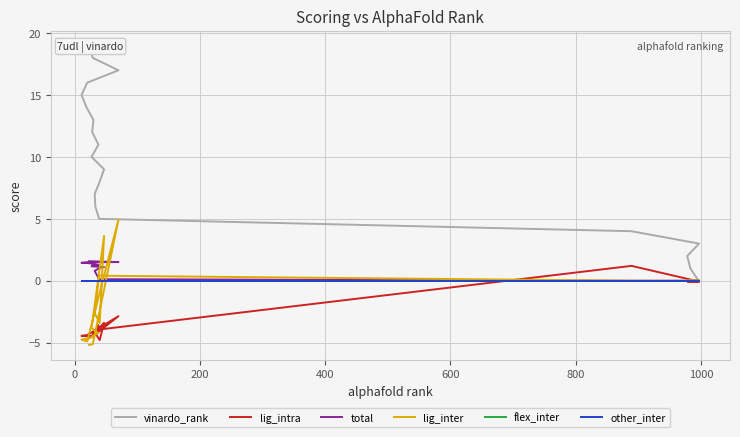

What is the greatest value displayed?

19.0